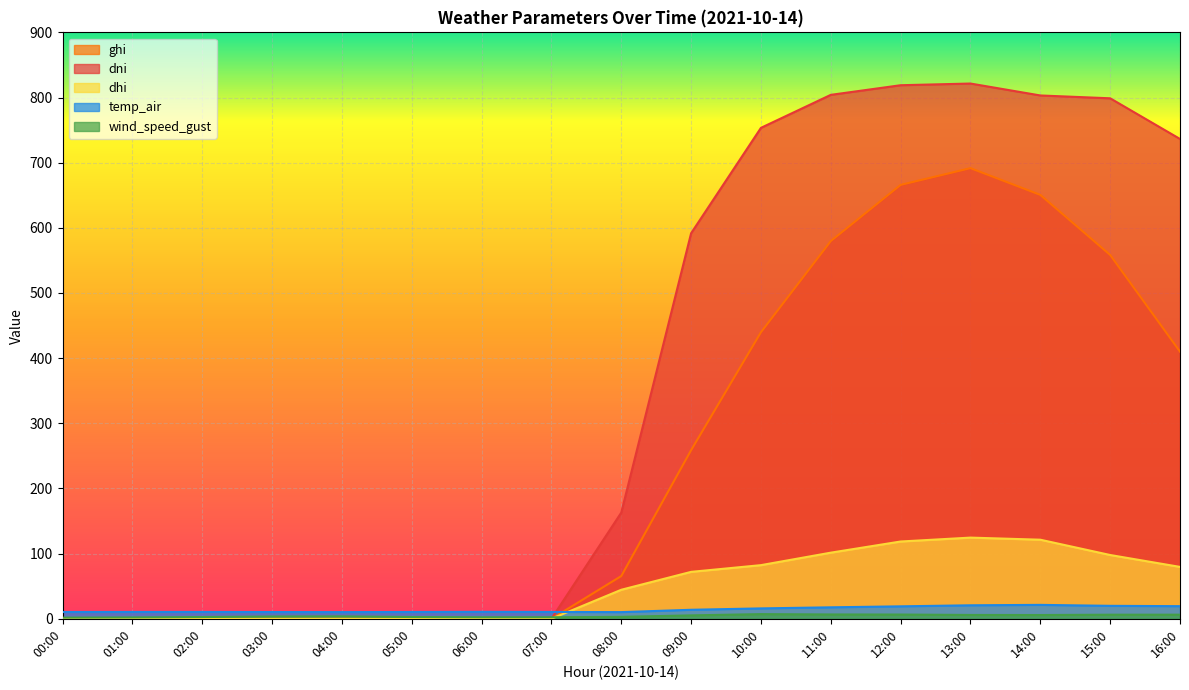

What are all the series names shown in the legend?

ghi, dni, dhi, temp_air, wind_speed_gust